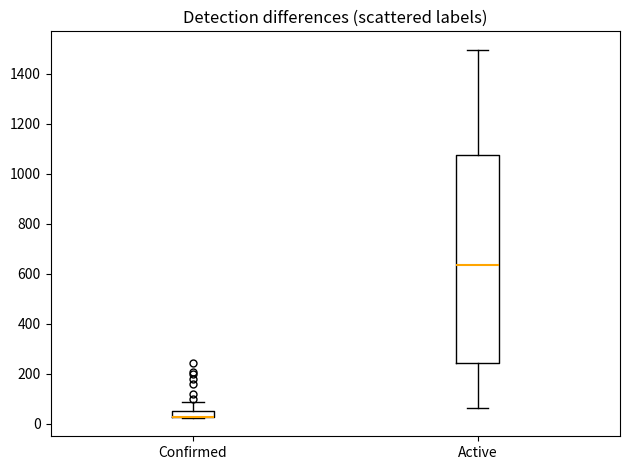

Comparing the boxes themselves (not the whiskers), which one is the tallest?

Active